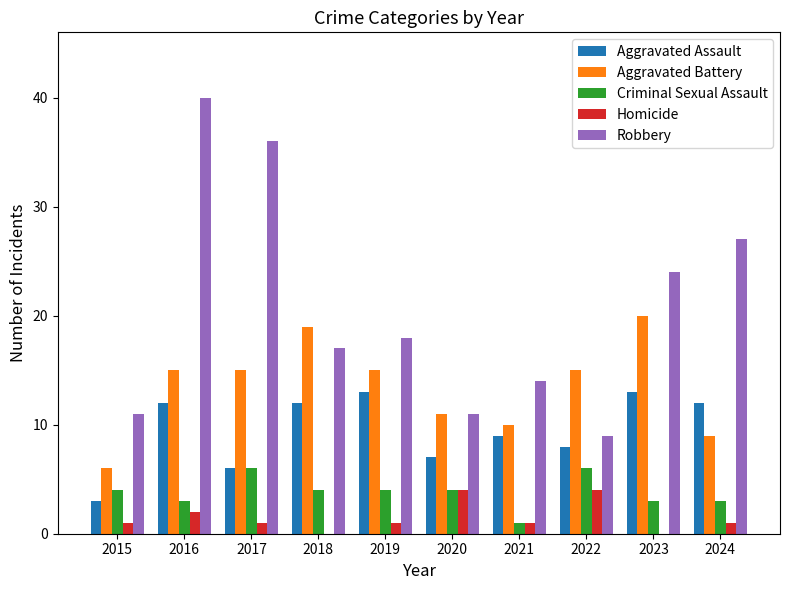

What is the sum of all Homicide values?

15